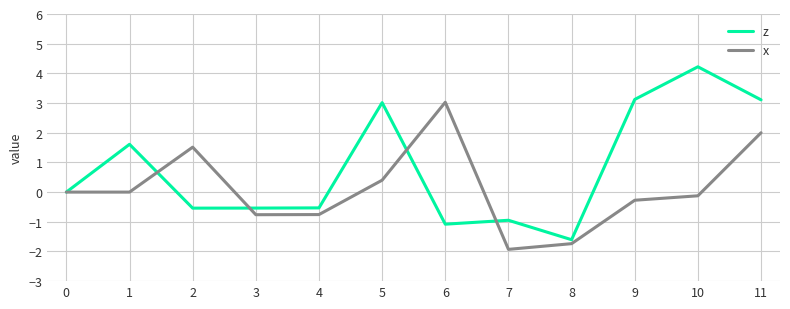

True or false: x and z cross at least once.

True